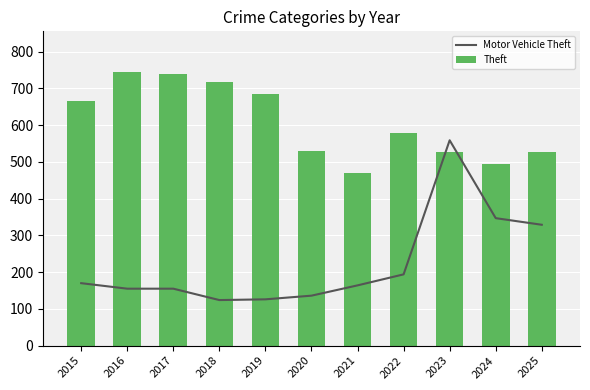

List the series in order of their peak value, highest first.

Theft, Motor Vehicle Theft